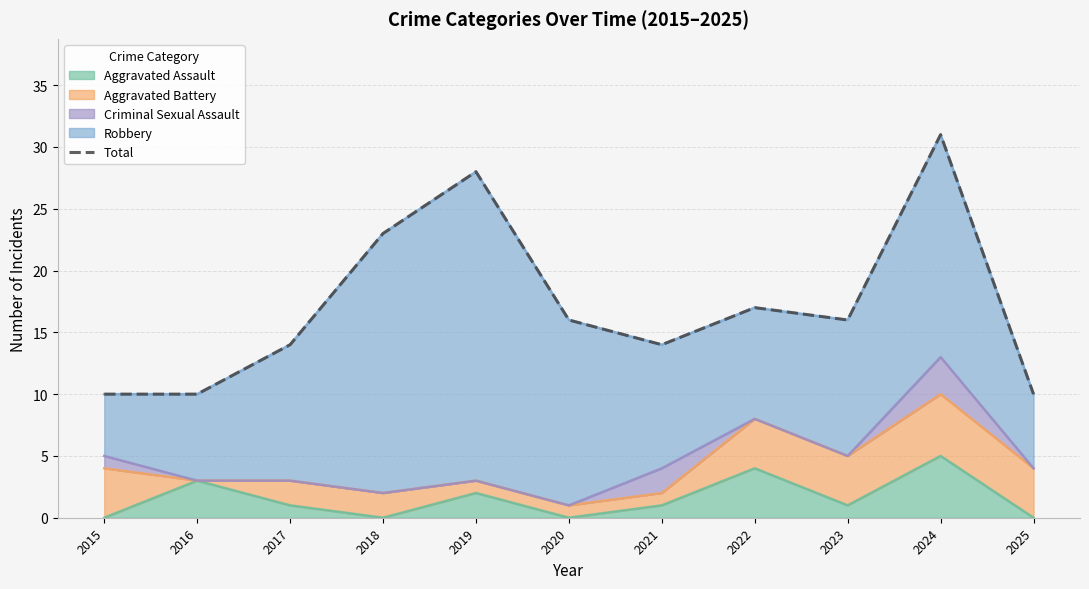

How many values are below 16?

5